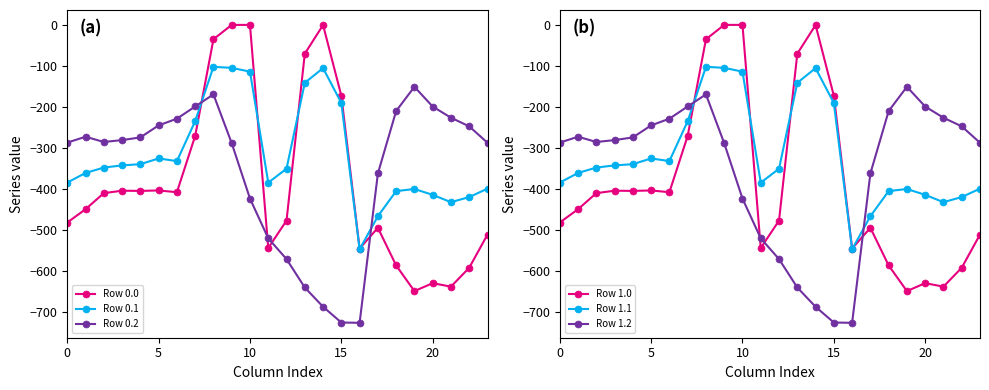

True or false: Row 0.0 and Row 0.2 intersect in this chart.

True